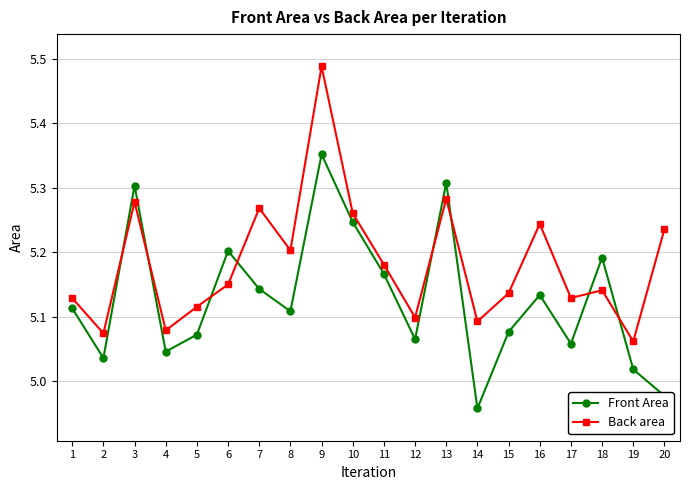

What is the sum of the Back area values at 5 and 3?

10.4